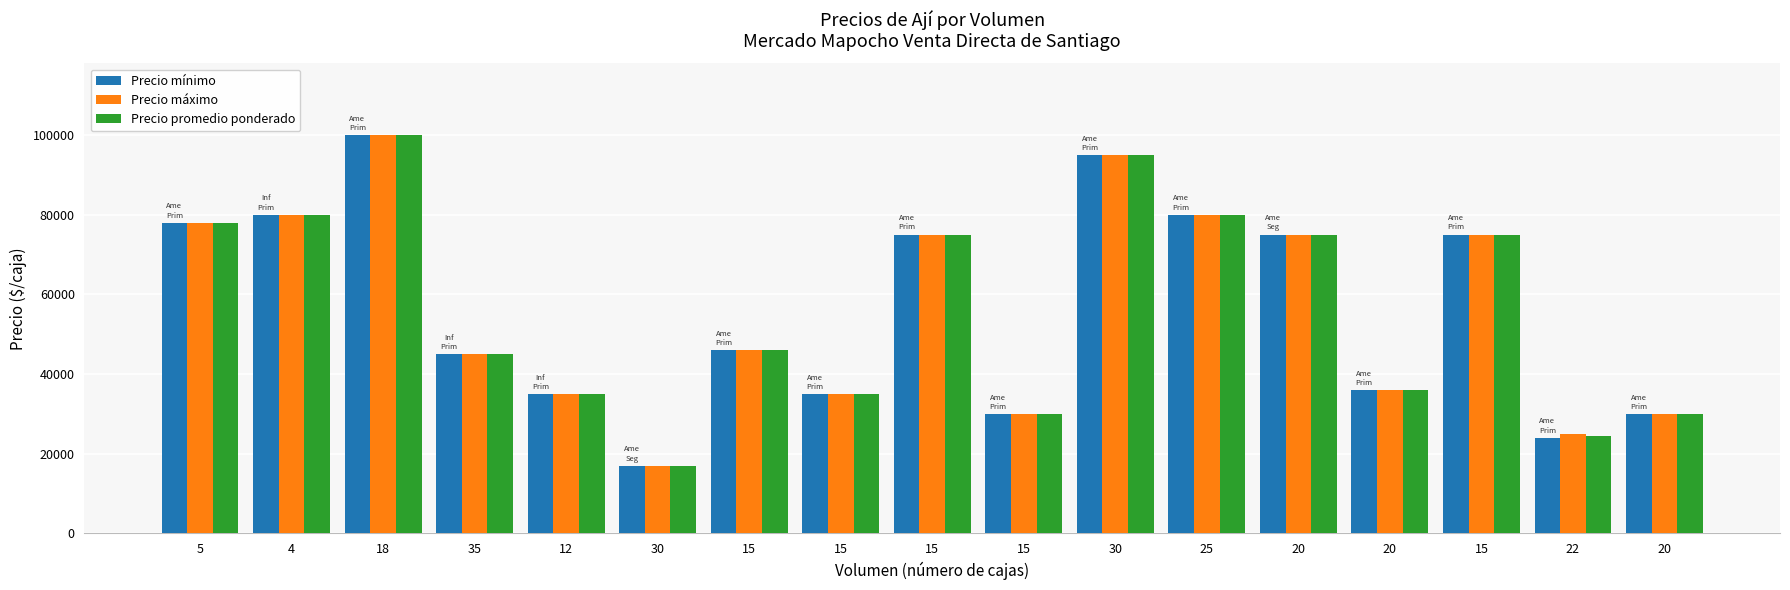

At which label does Precio máximo first exceed 46000?

5